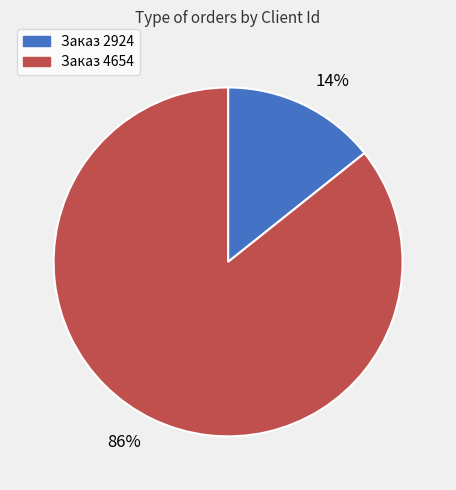

Combined, do 86% and 14% account for over 50%?

Yes